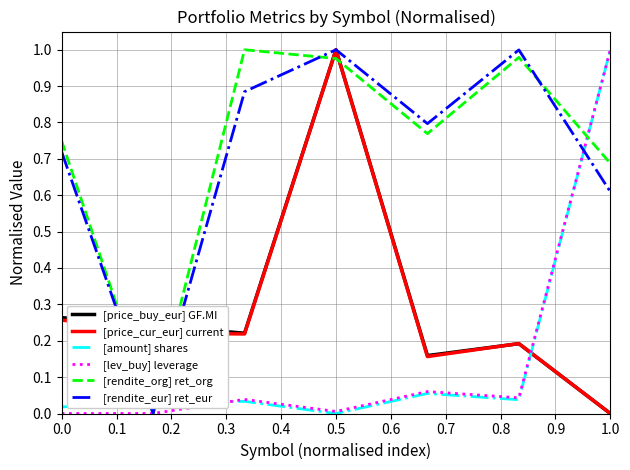

What is the sum of all [rendite_org] ret_org values?

5.2